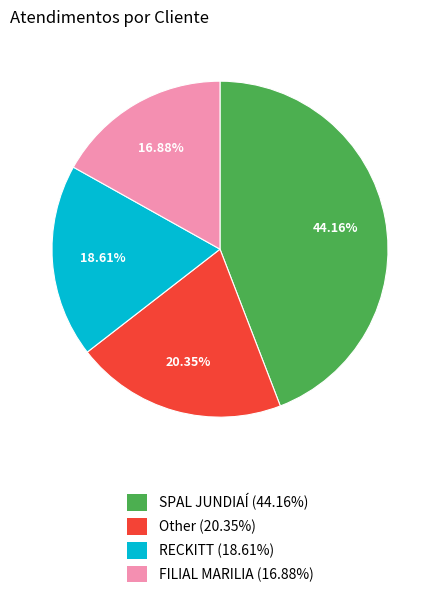

To the nearest percent, what is the difference between the Other and FILIAL MARILIA slice percentages?

3%